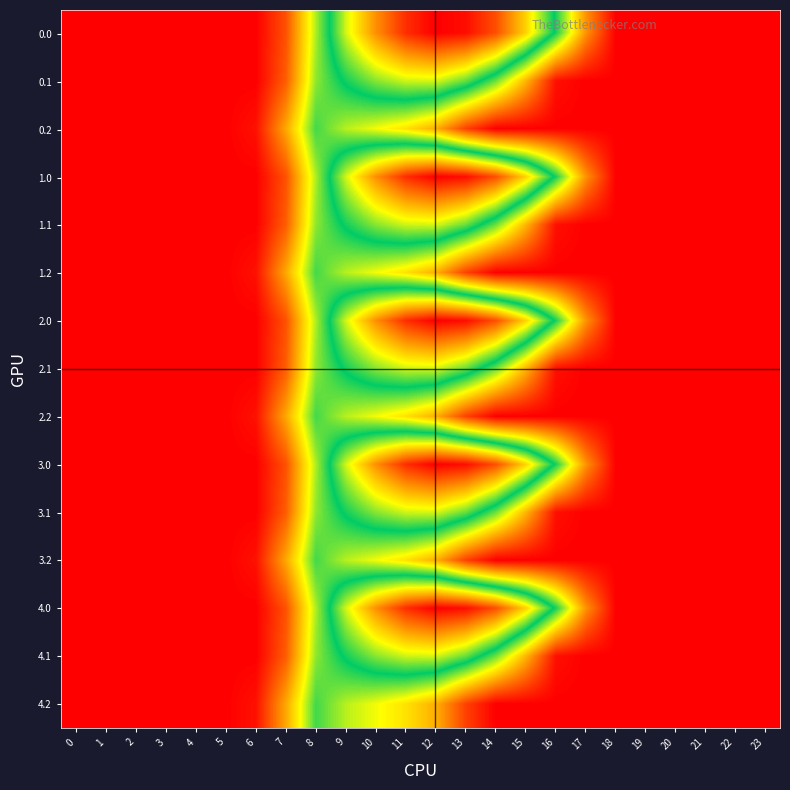

What is the maximum value shown in the chart?

1261.6